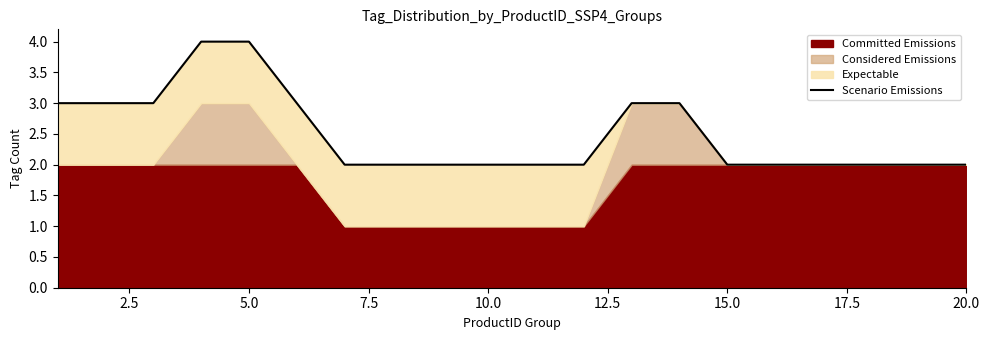

What is the maximum value shown in the chart?

4